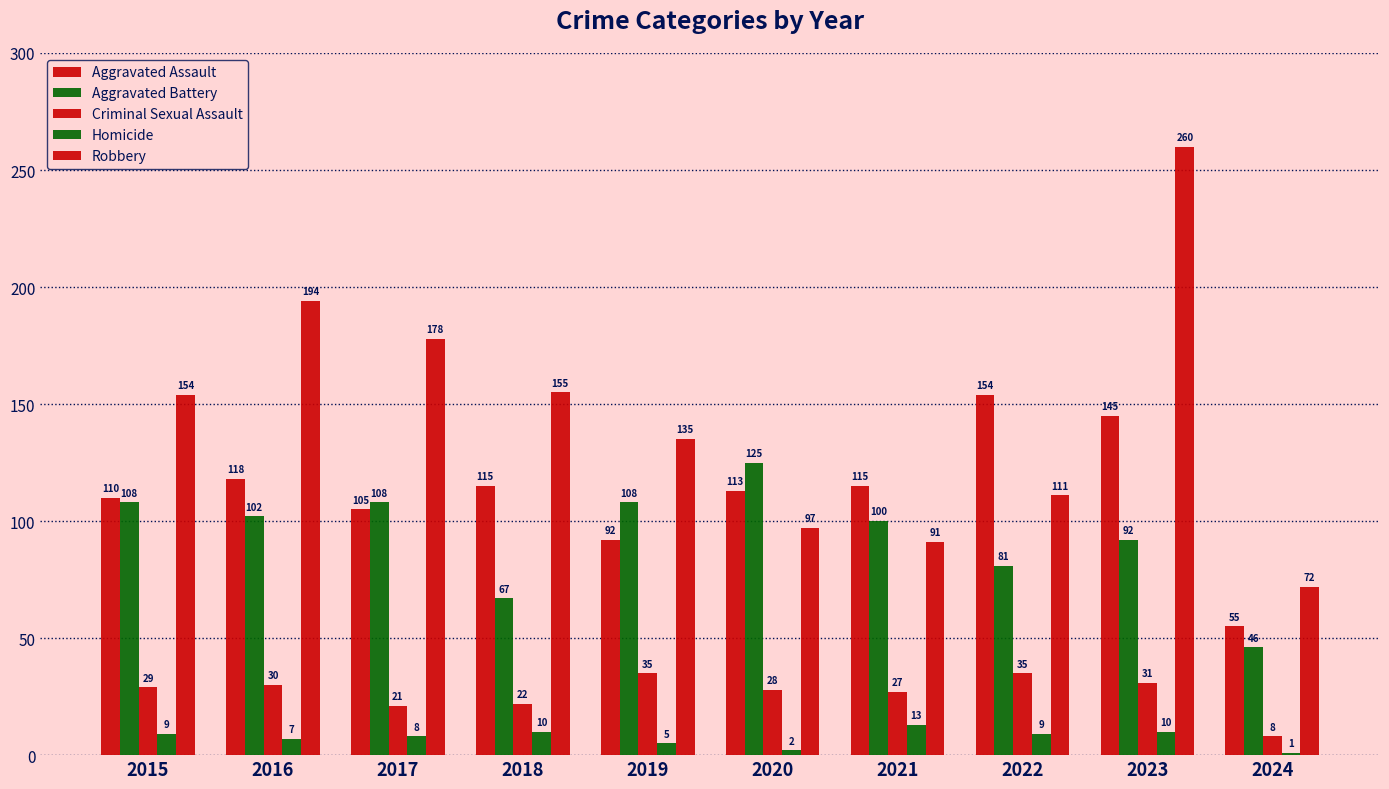

At how many categories does at least one series exceed 46?

10